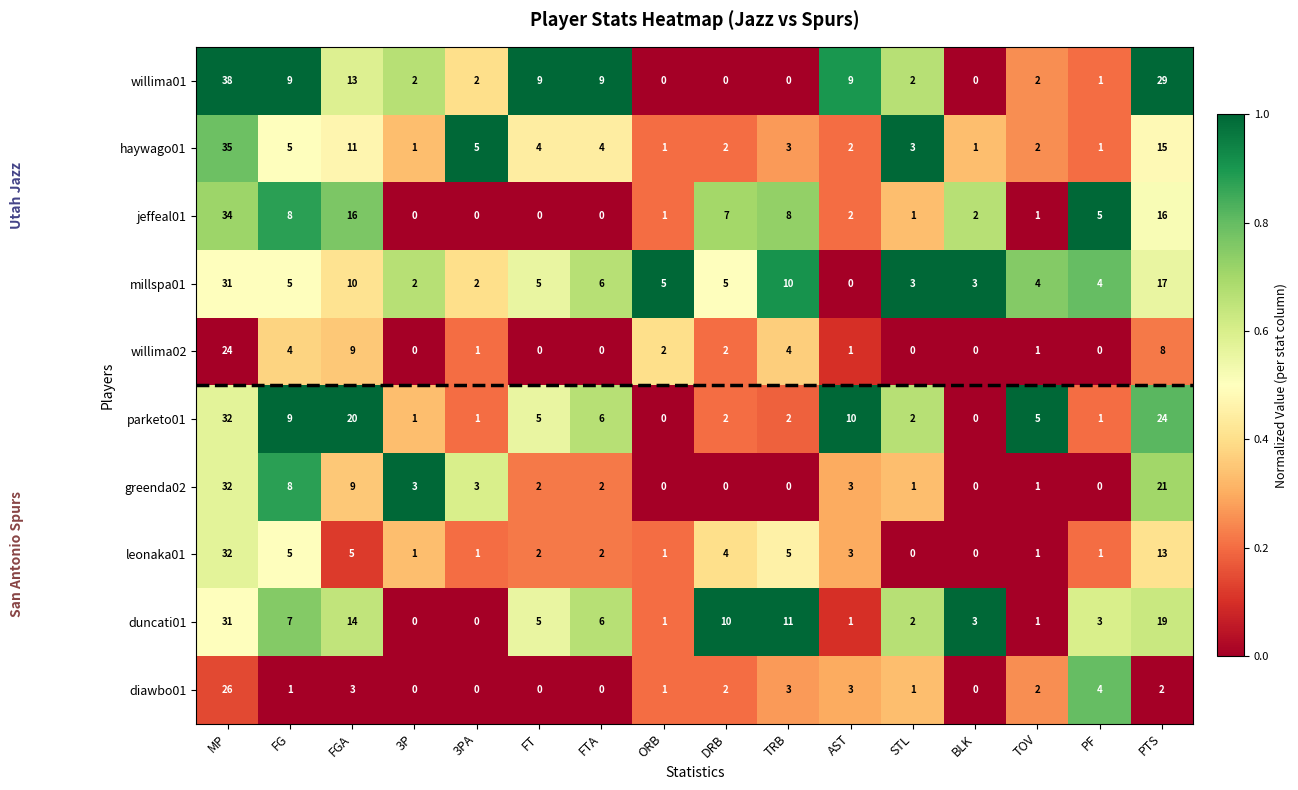

At which category is the sum across all series the highest?

MP